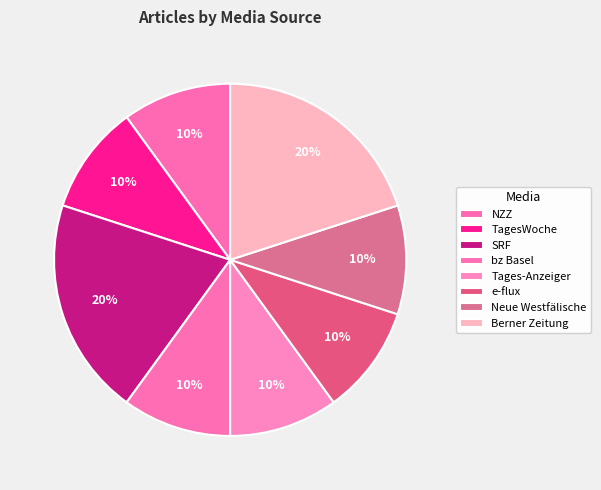

The NZZ slice represents 22% of the pie. True or false?

False